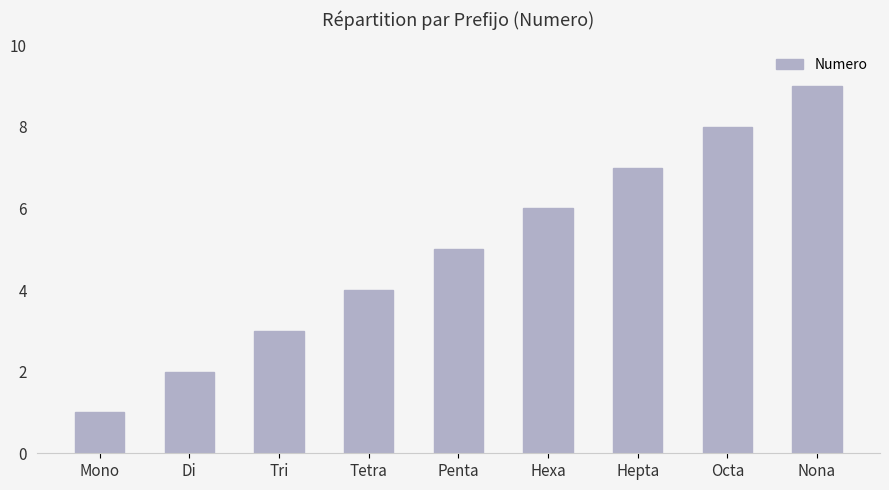

Between Nona and Penta, which is larger?

Nona